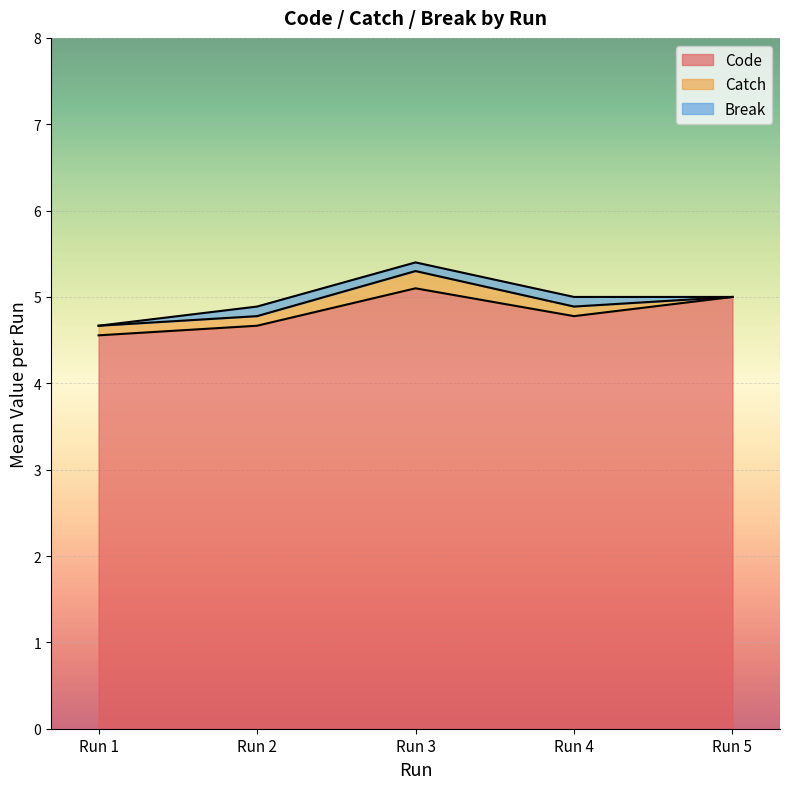

What is the highest value of the Code series?

5.1